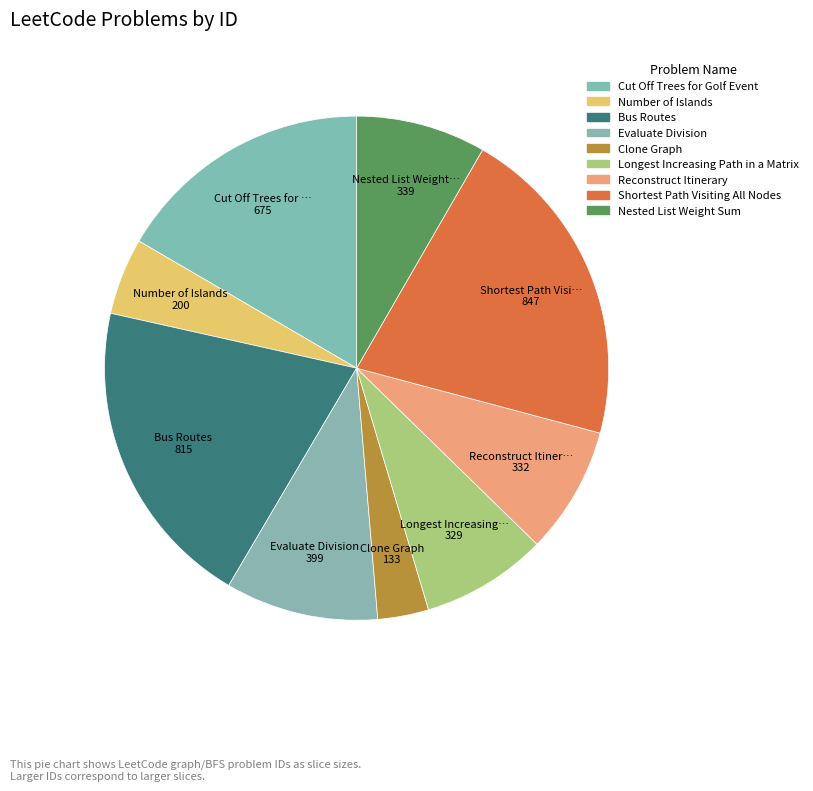

How many slices are in this pie chart?

9